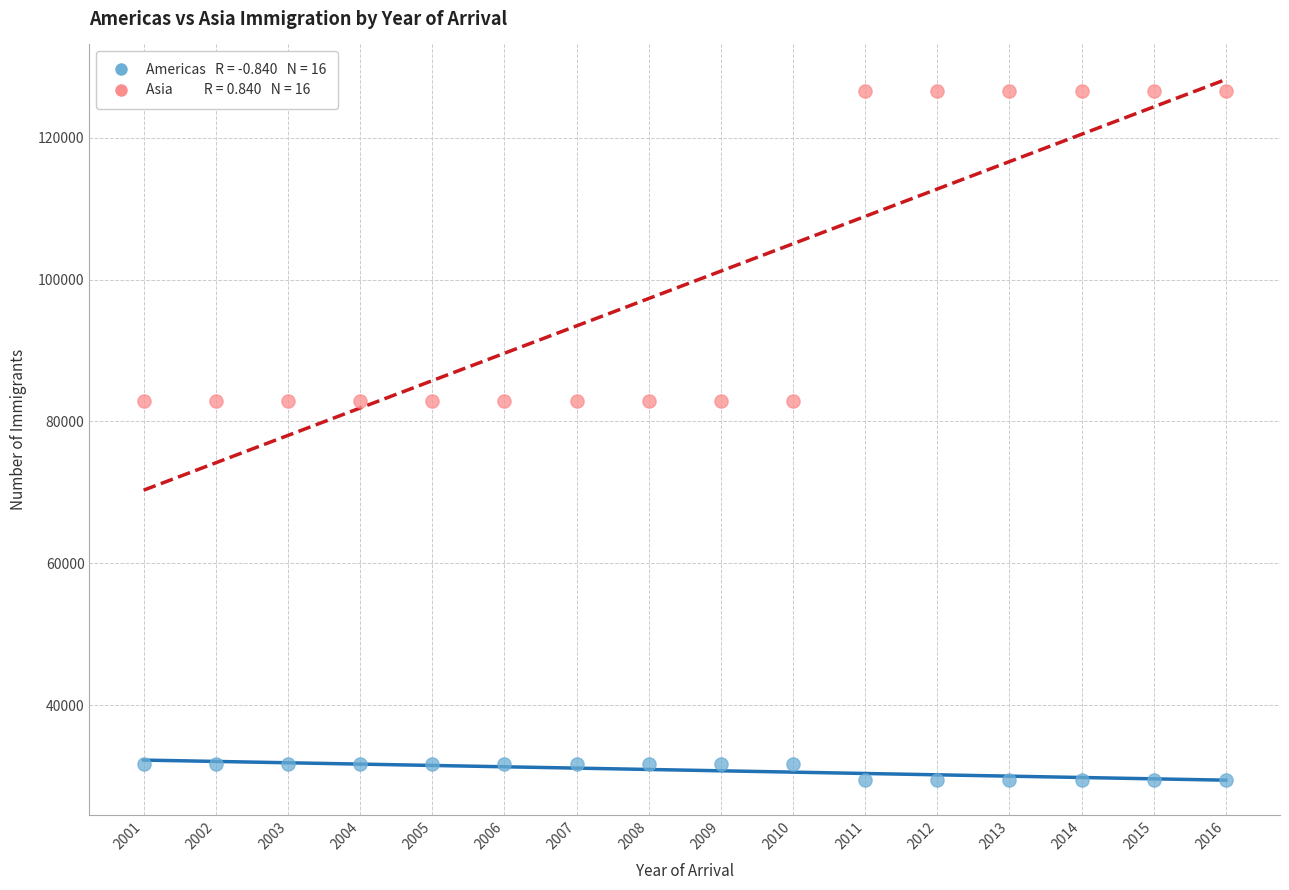

Across all data points, what is the range of X values (max minus min)?

15